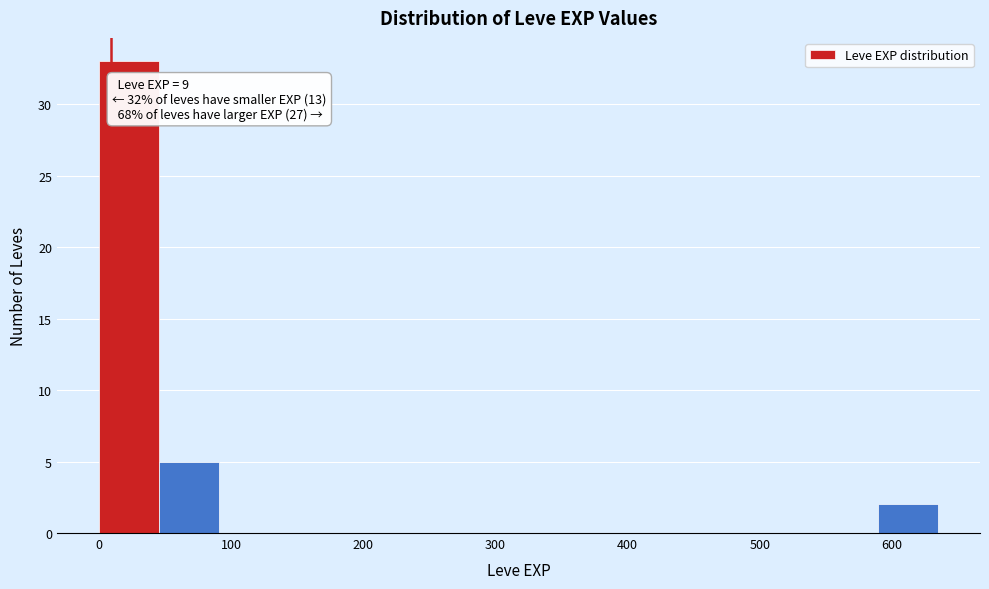

Over which range of the x-axis is the bar tallest?

0 to 50